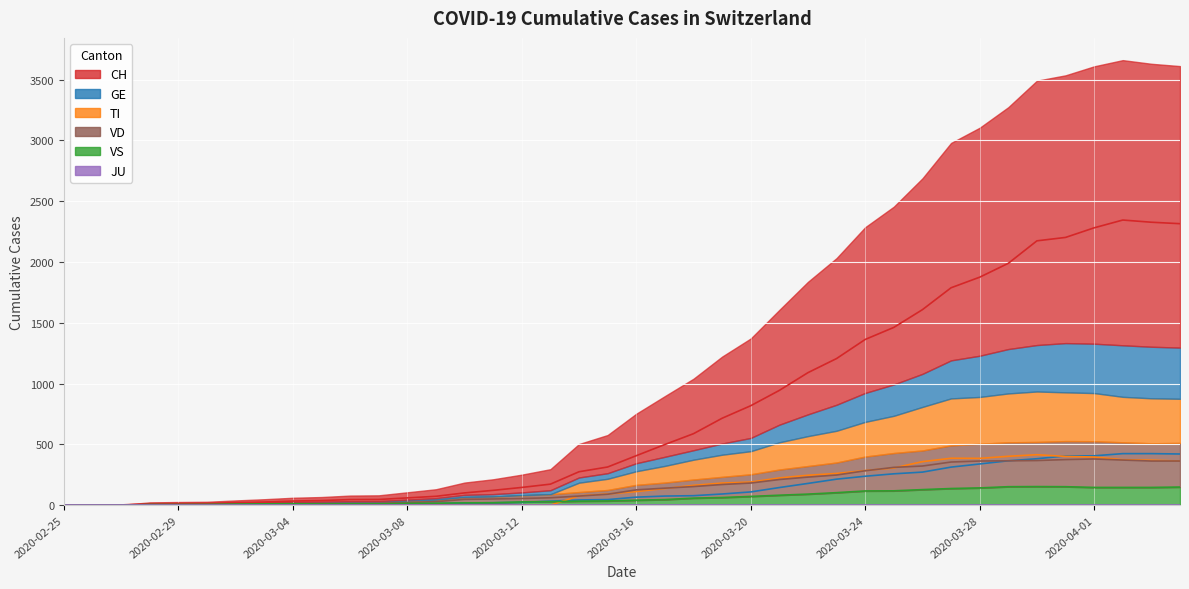

Between 2020-03-20 and 2020-03-09, which is larger?

2020-03-20